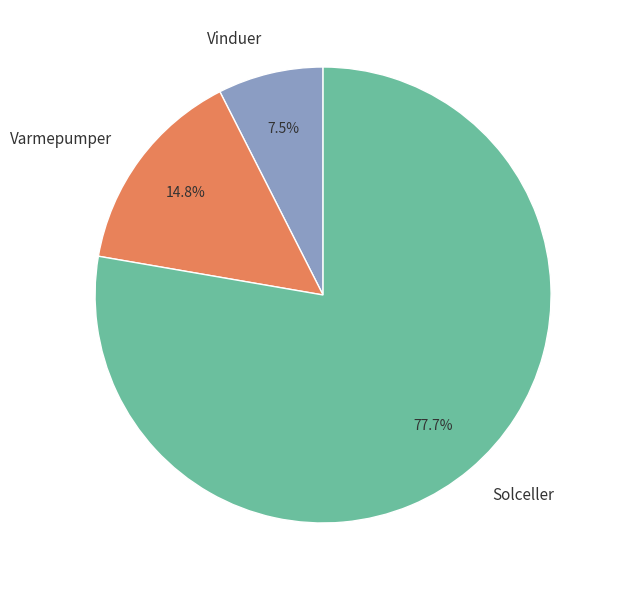

How much of the chart is everything except Solceller?

22.3%